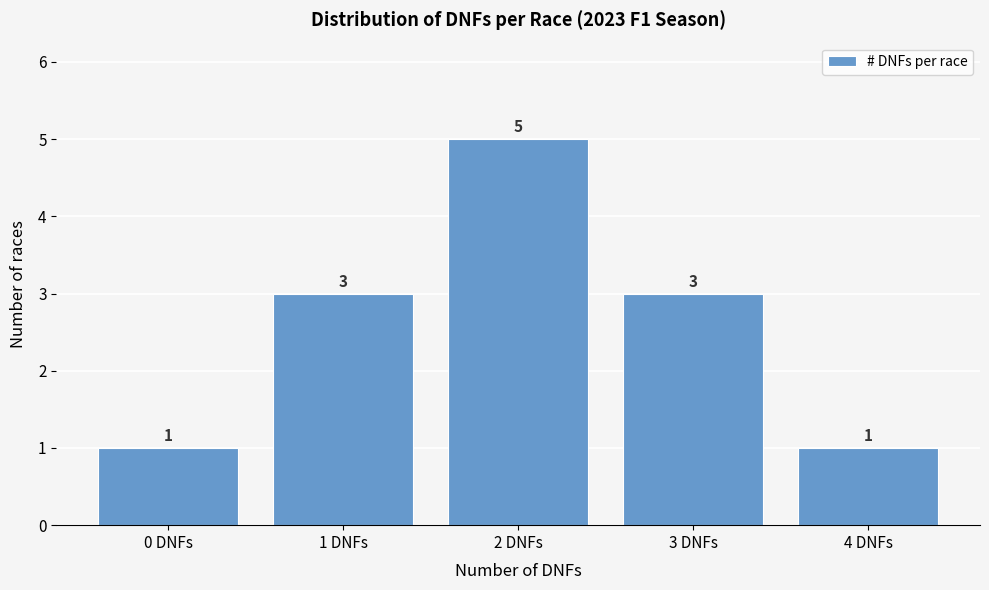

What is the height of the bar covering 2.5 to 3.5 on the x-axis?

3